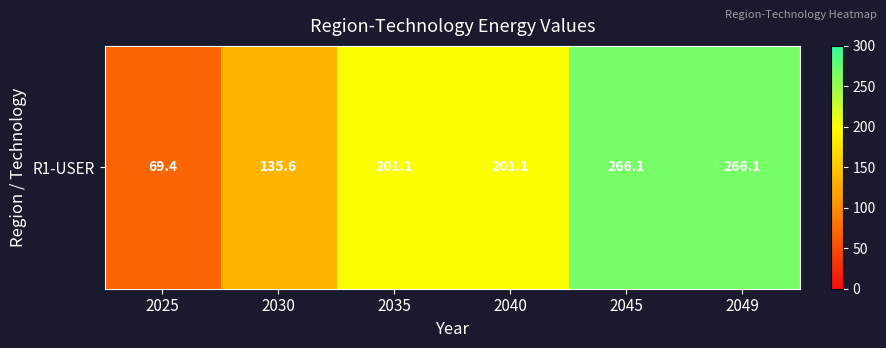

How many values are below 201?

2